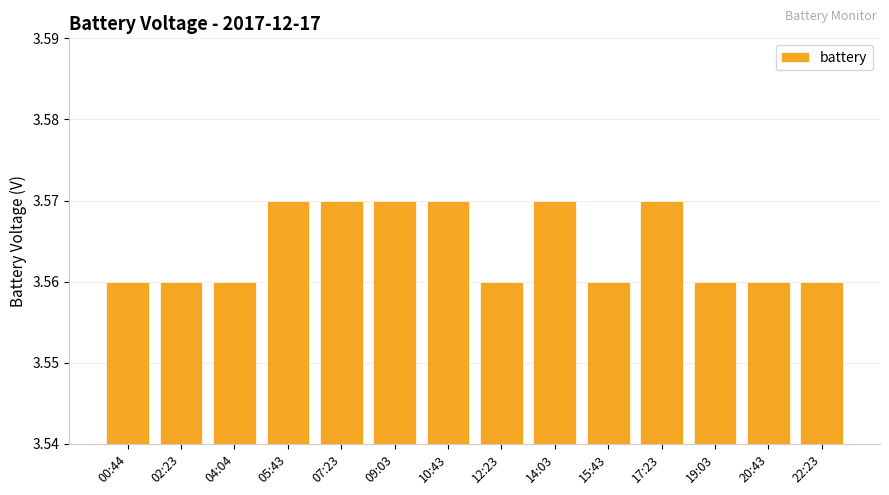

The value at 02:23 is 0.9. True or false?

False